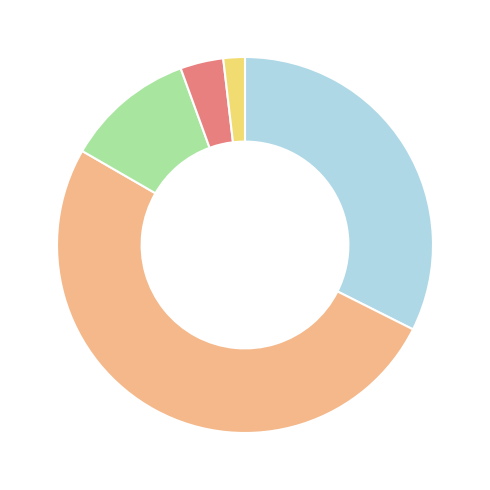

Does any single category account for the majority?

Yes